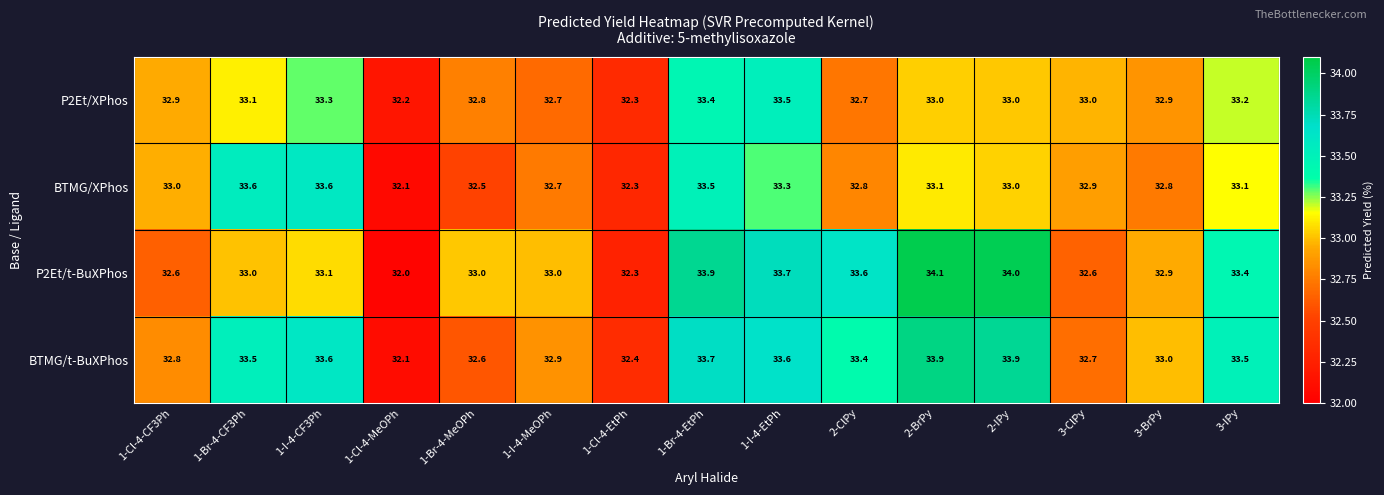

Rank the series at 3-ClPy from highest to lowest value.

P2Et/XPhos, BTMG/XPhos, BTMG/t-BuXPhos, P2Et/t-BuXPhos